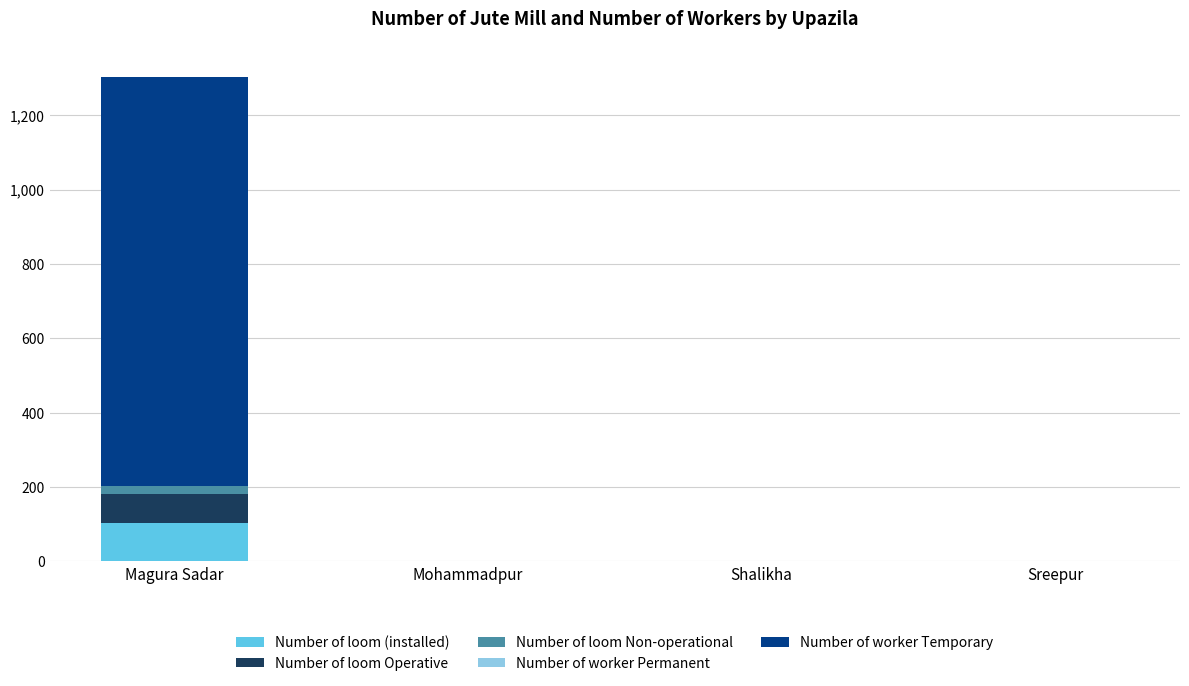

The Number of loom (installed) series shows 0 at Shalikha. True or false?

True